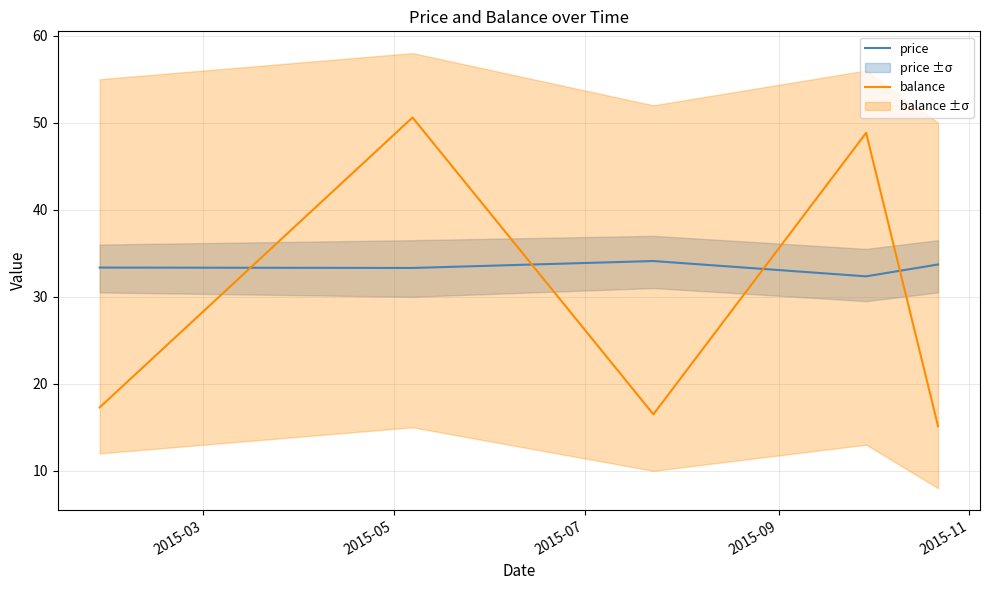

How many intersections are there between balance and price?

4